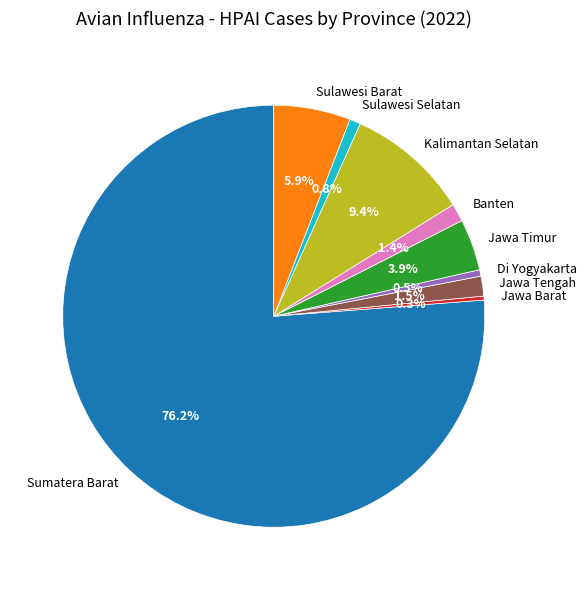

How many slices are in this pie chart?

9